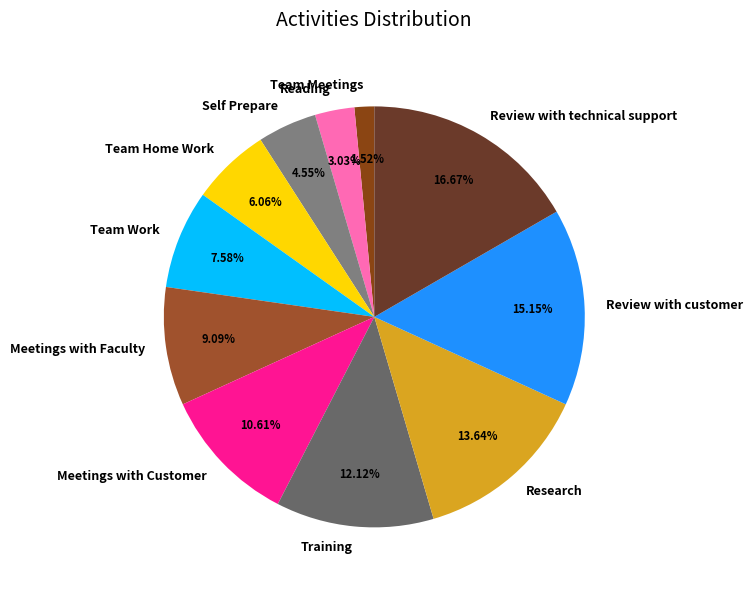

Which slice is the largest?

Review with technical support